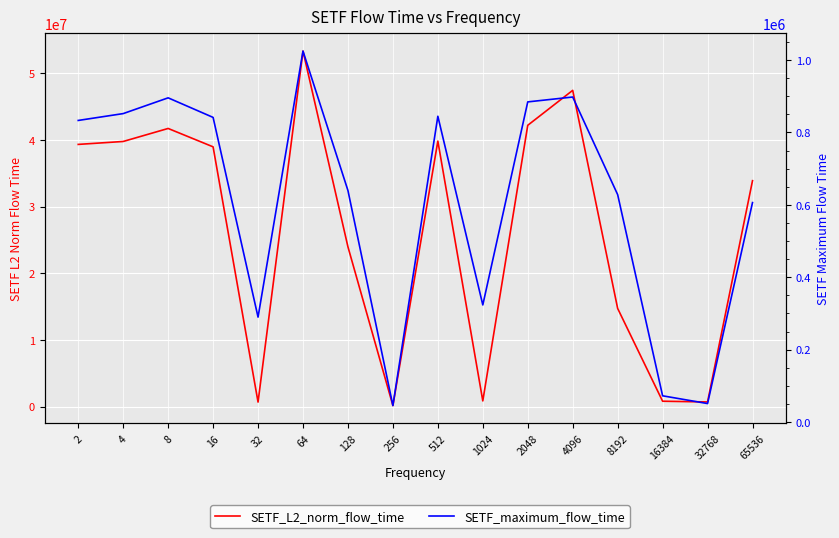

Which category has the lowest value in the SETF_L2_norm_flow_time series?

256